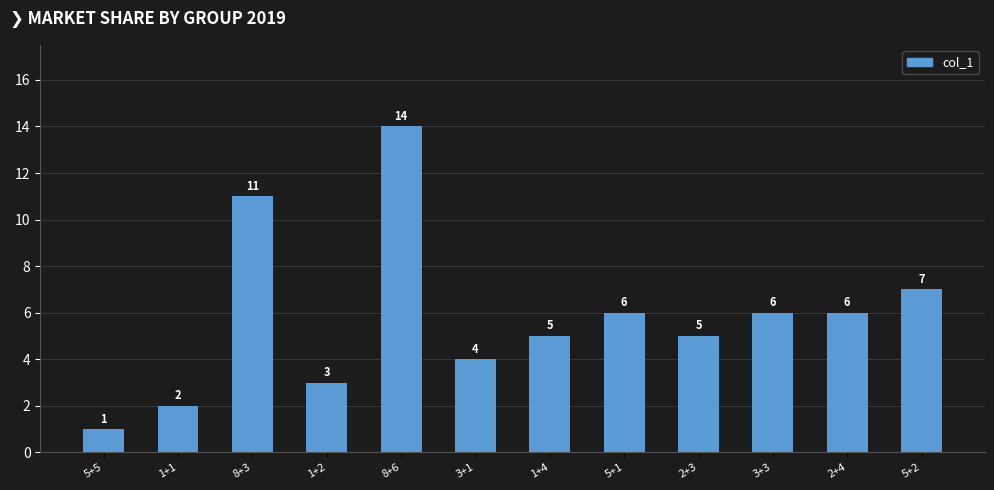

How many data points does each series have?

12